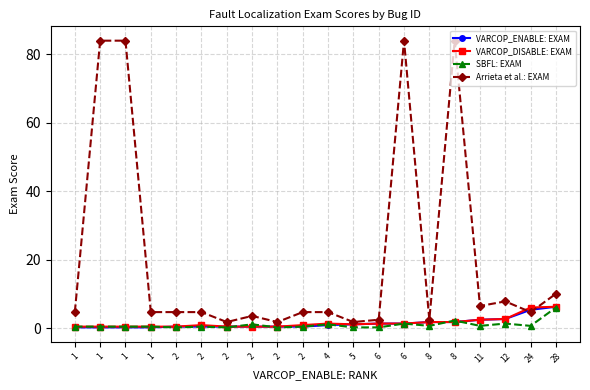

What is the difference between the highest and lowest values at 8?

1.8